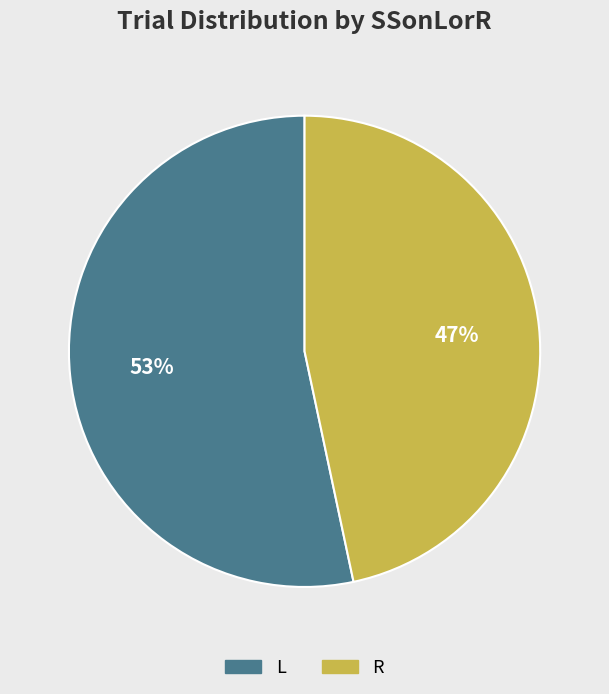

Do L and R together represent more than half of the pie?

Yes